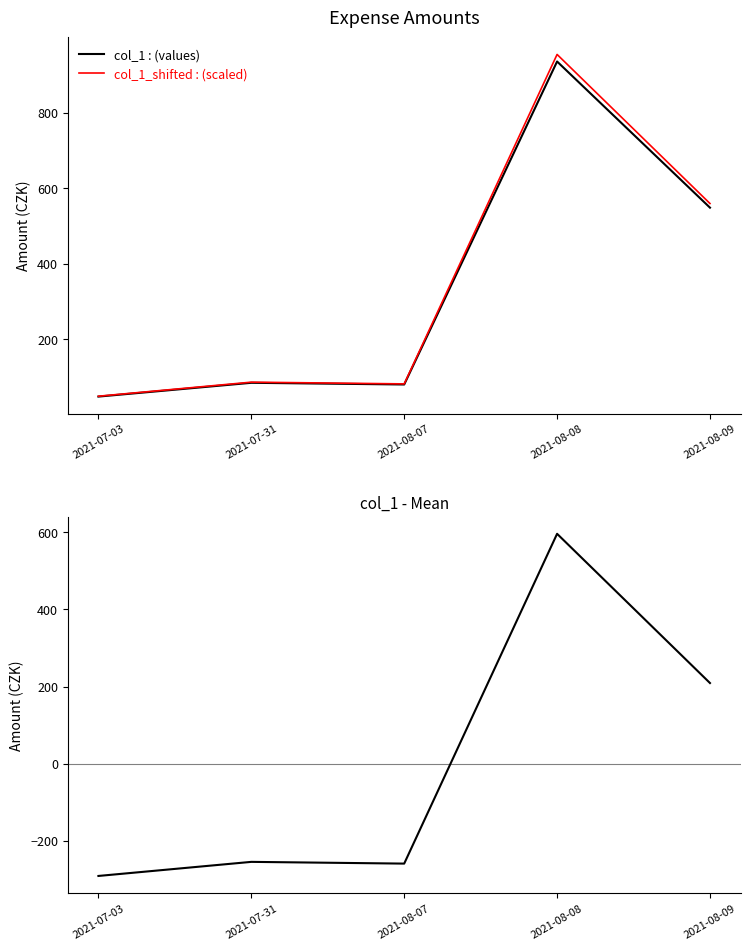

Is the value of col_1-mean at 2021-08-08 greater than the value of col_1 : (values) at 2021-08-08?

No